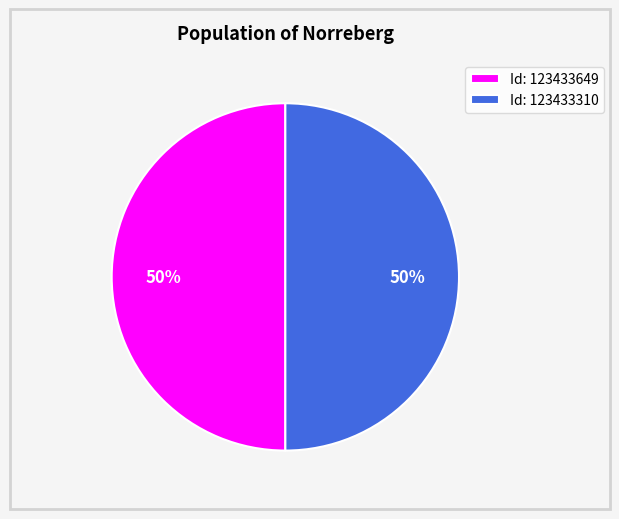

Count the number of slices in the pie.

2